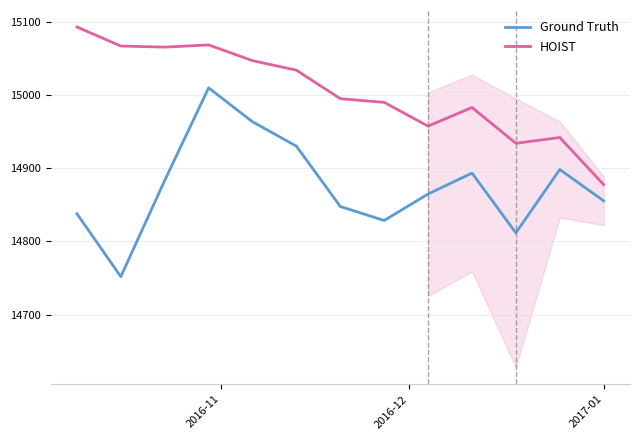

True or false: HOIST and Ground Truth intersect in this chart.

False